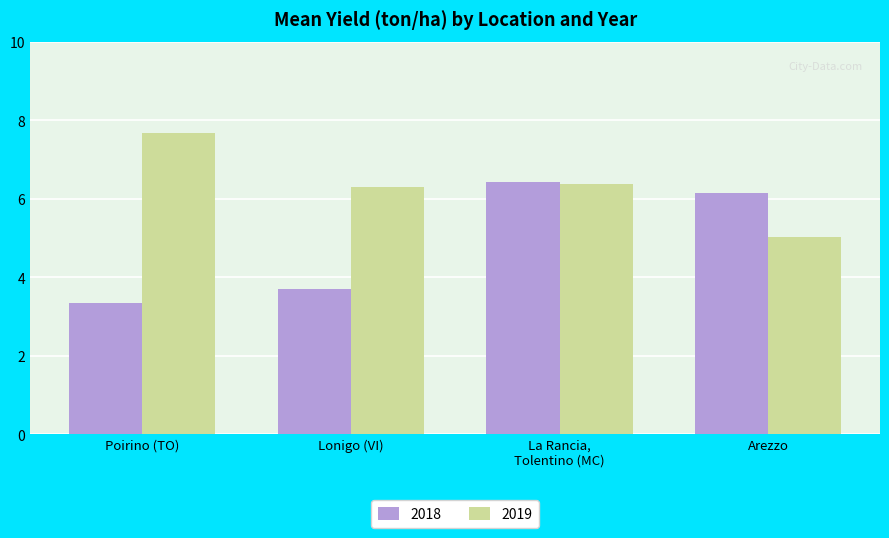

What is the value of the 2018 bar at the 2nd from the left?

3.7